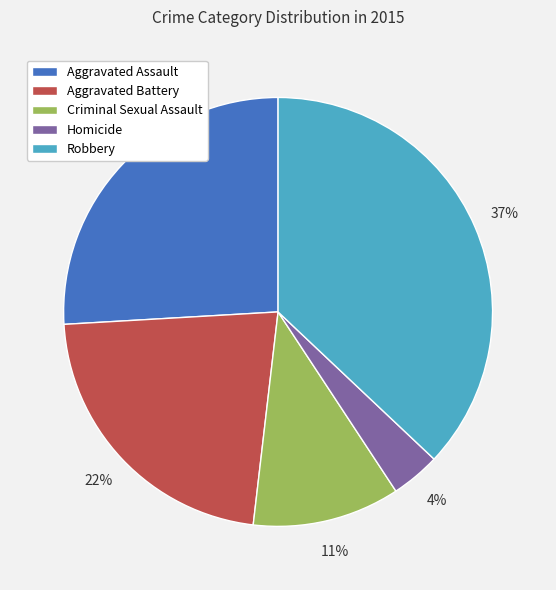

Between Homicide and Aggravated Battery, which is larger?

Aggravated Battery